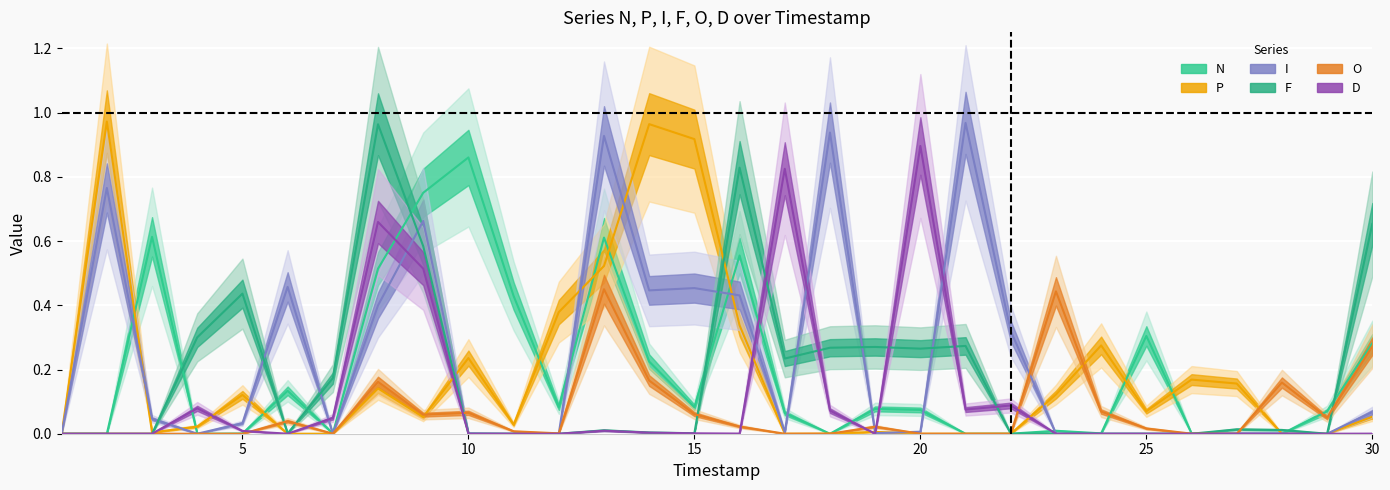

At how many categories does at least one series exceed 0?

29